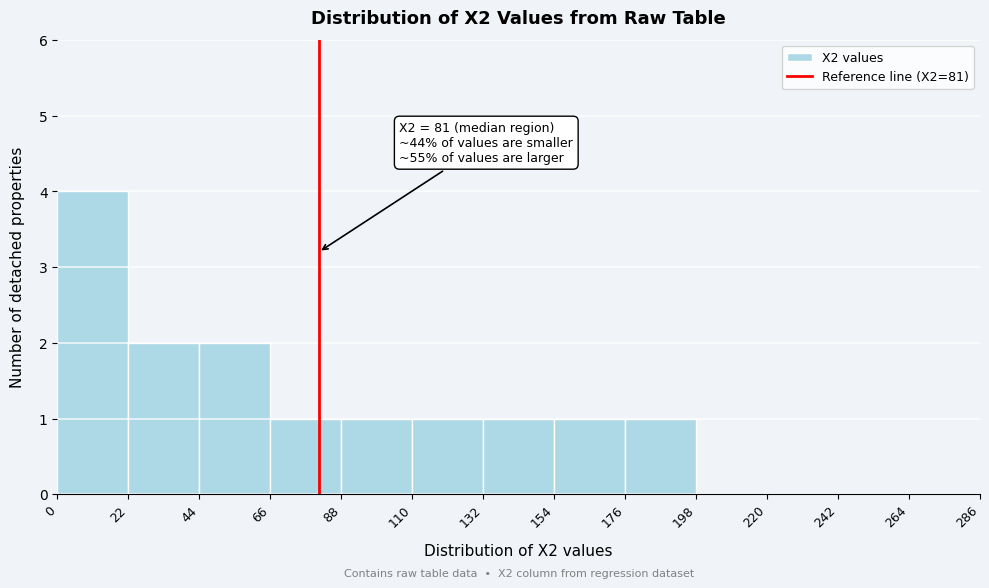

Over which range of the x-axis is the bar tallest?

0 to 22